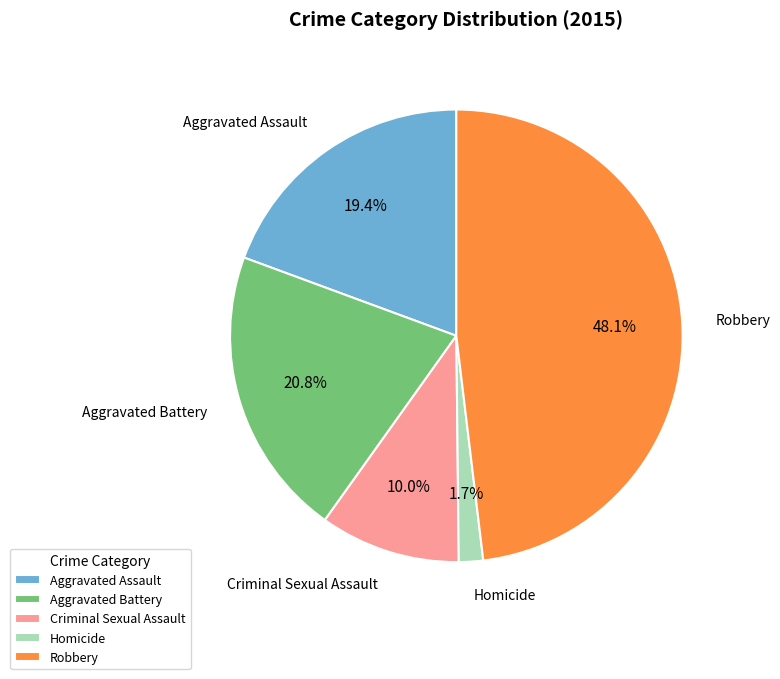

To the nearest percent, what is the difference between the largest and smallest slice percentages?

46%